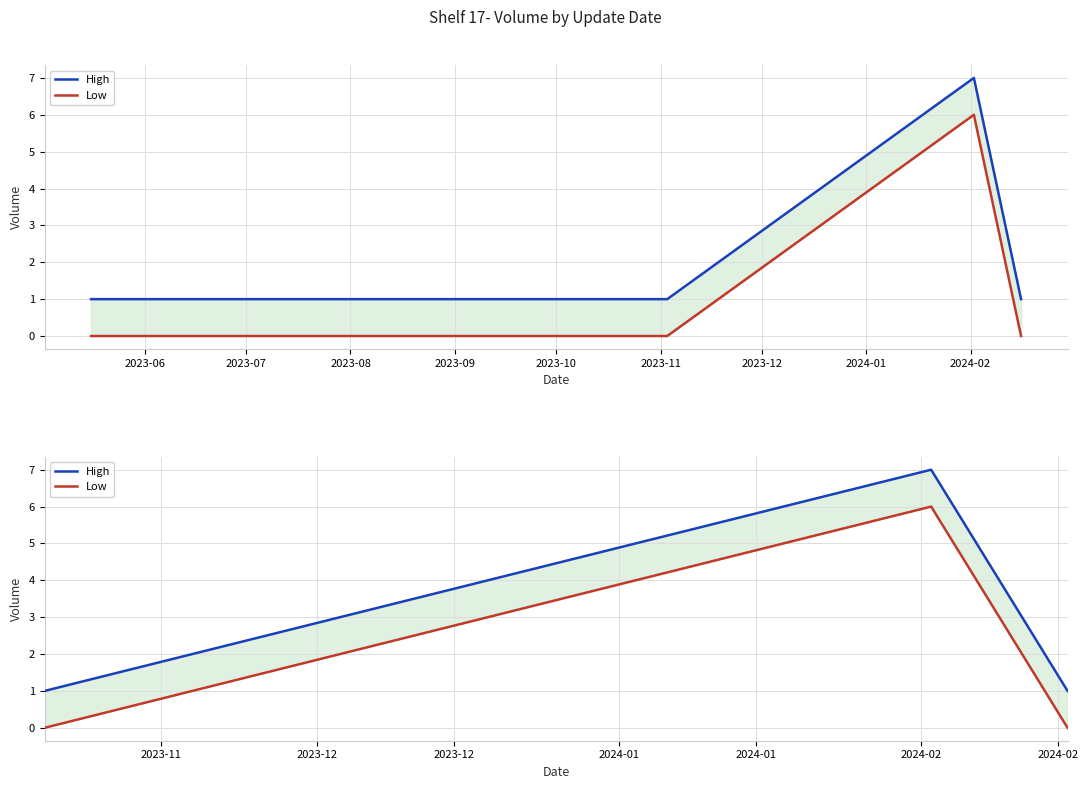

True or false: High has more than 1 interior local peaks.

False